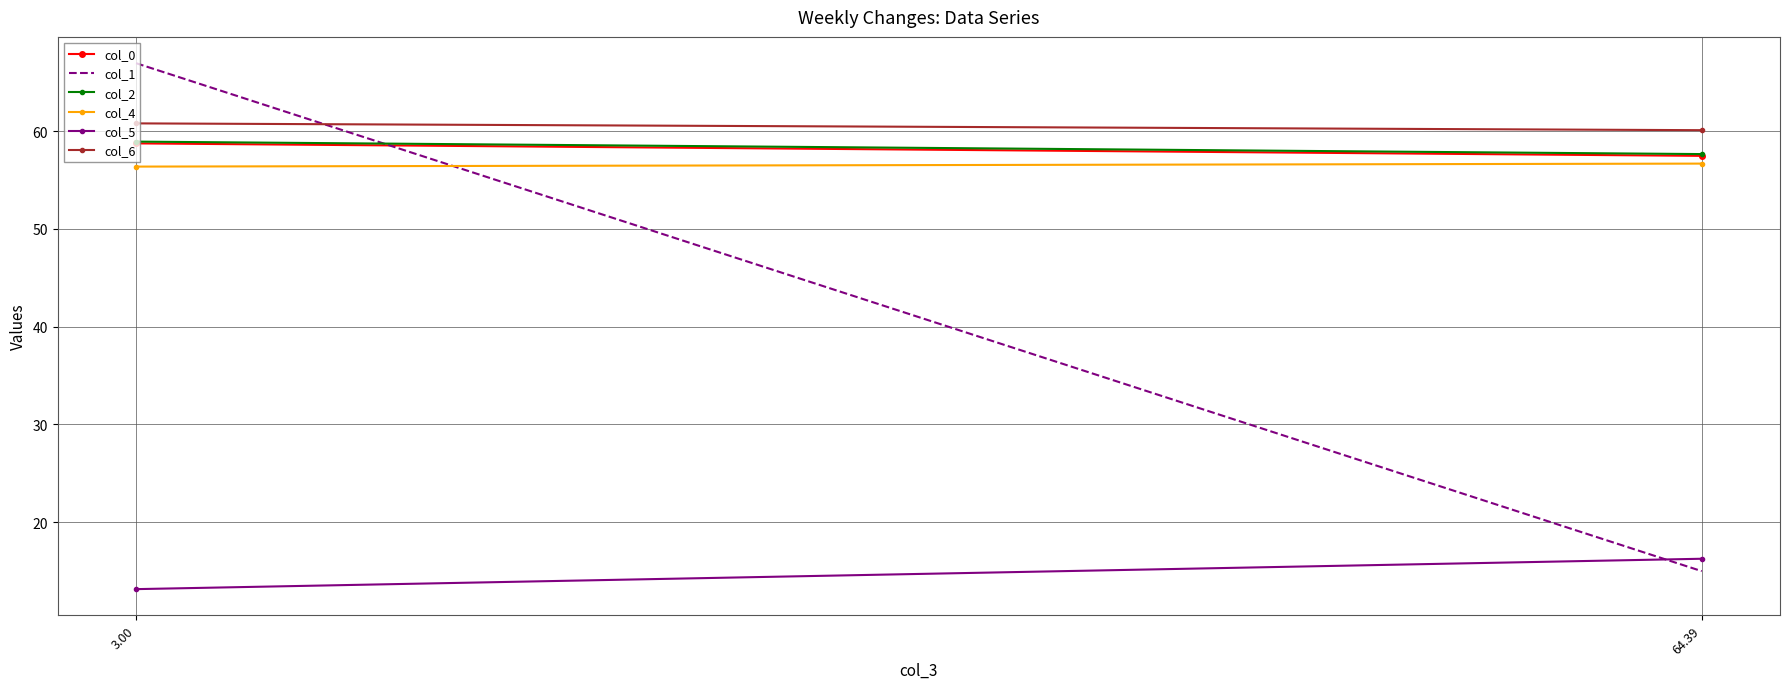

What is the value of the col_1 point at the 2nd from the left?

15.0